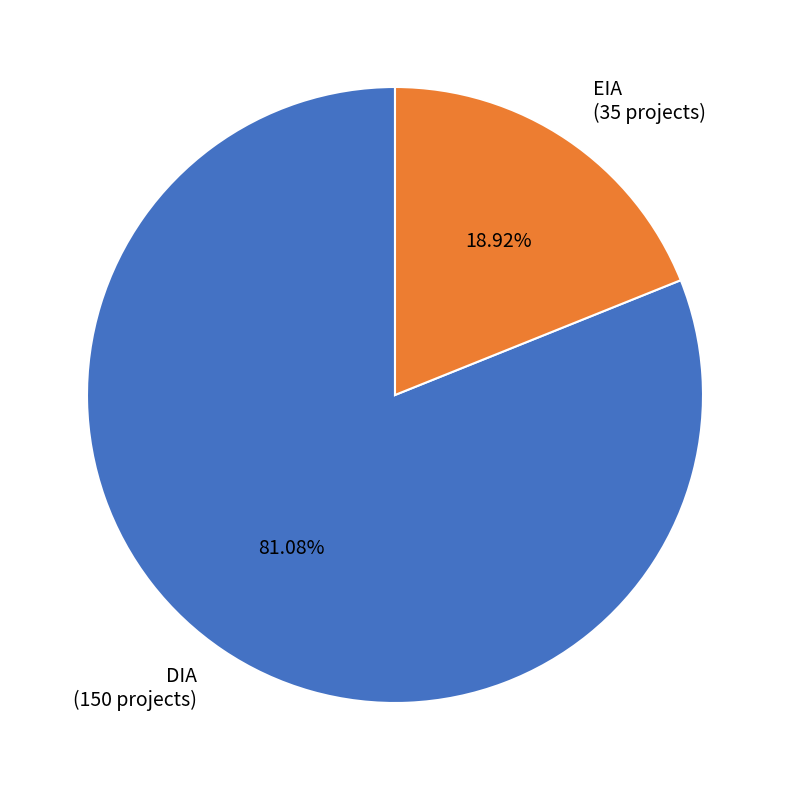

What percentage is the DIA slice, to the nearest percent?

81%